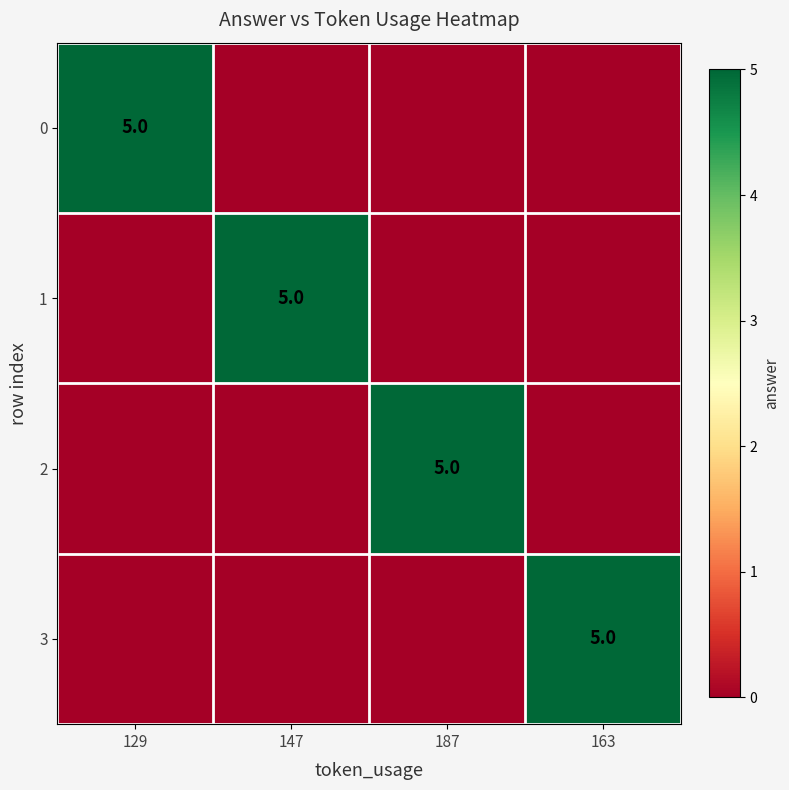

True or false: 1 has a value of 8 at 147.

False